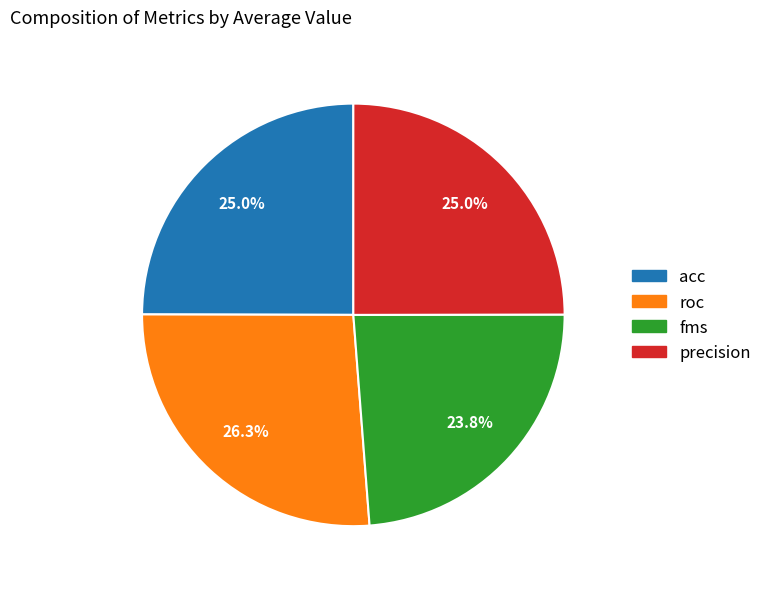

What portion of the pie excludes roc?

73.7%